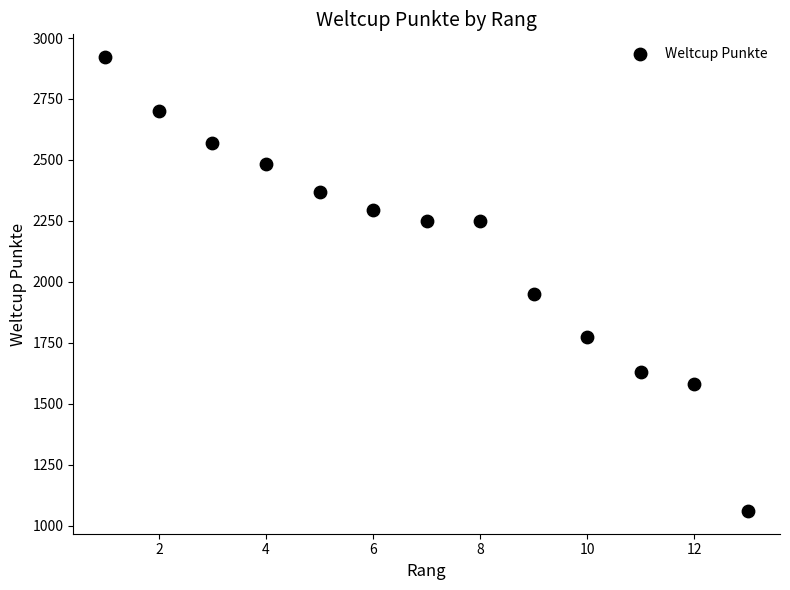

What Y value in the scatter plot is closest to 1991?

1949